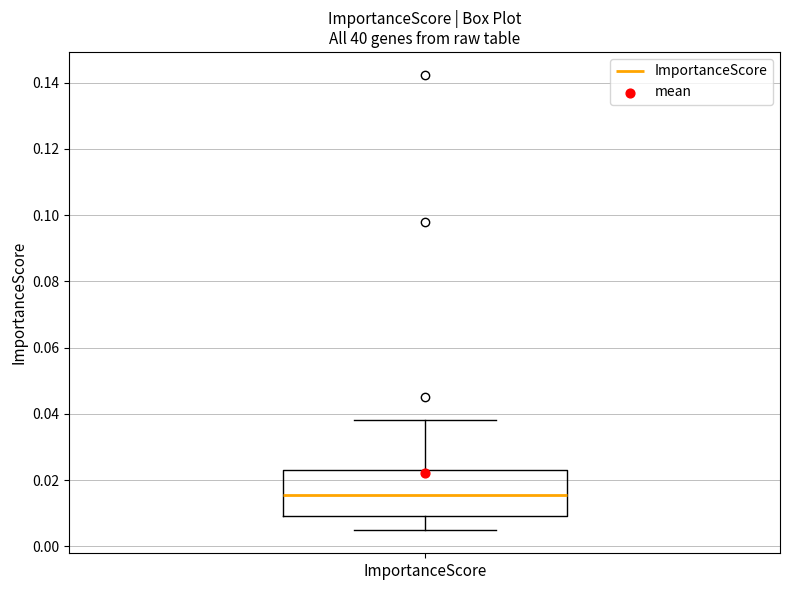

Transcribe this box plot: give where the median line is, the range the box spans, and where the two whiskers end, as read against the y-axis. The values are not printed on the chart, so give them approximately, as read against the axis.

median 0.016, box 0.010 to 0.024, whiskers 0.004 to 0.038